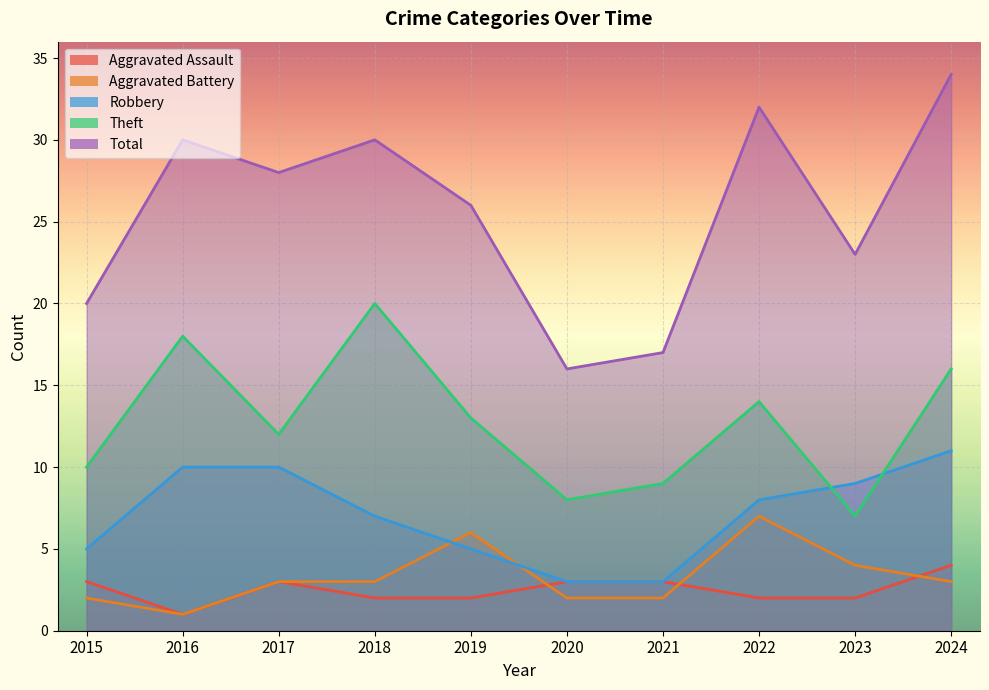

Is the value of Aggravated Battery at 2020 greater than the value of Aggravated Assault at 2017?

No